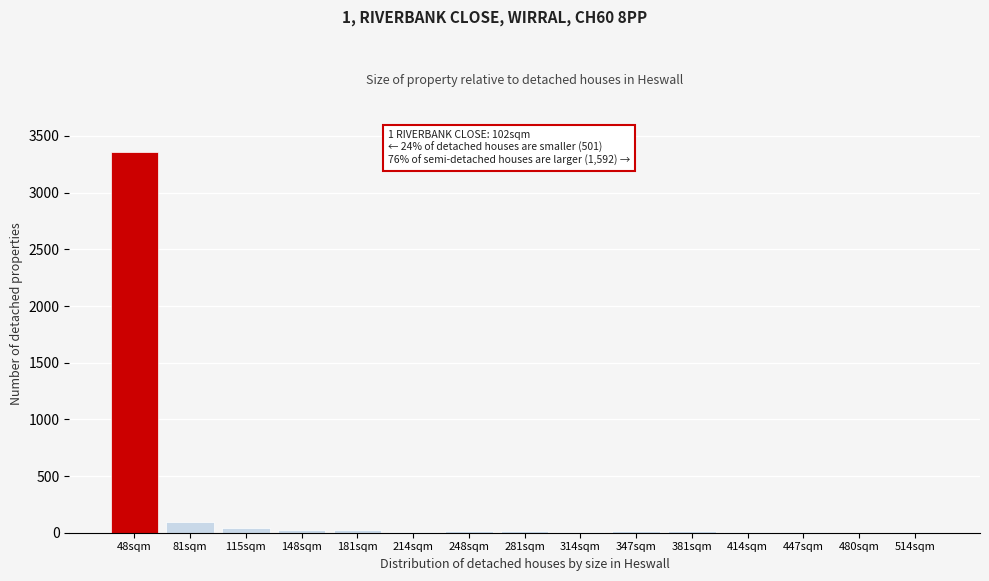

Which category has the highest value across all series?

48sqm